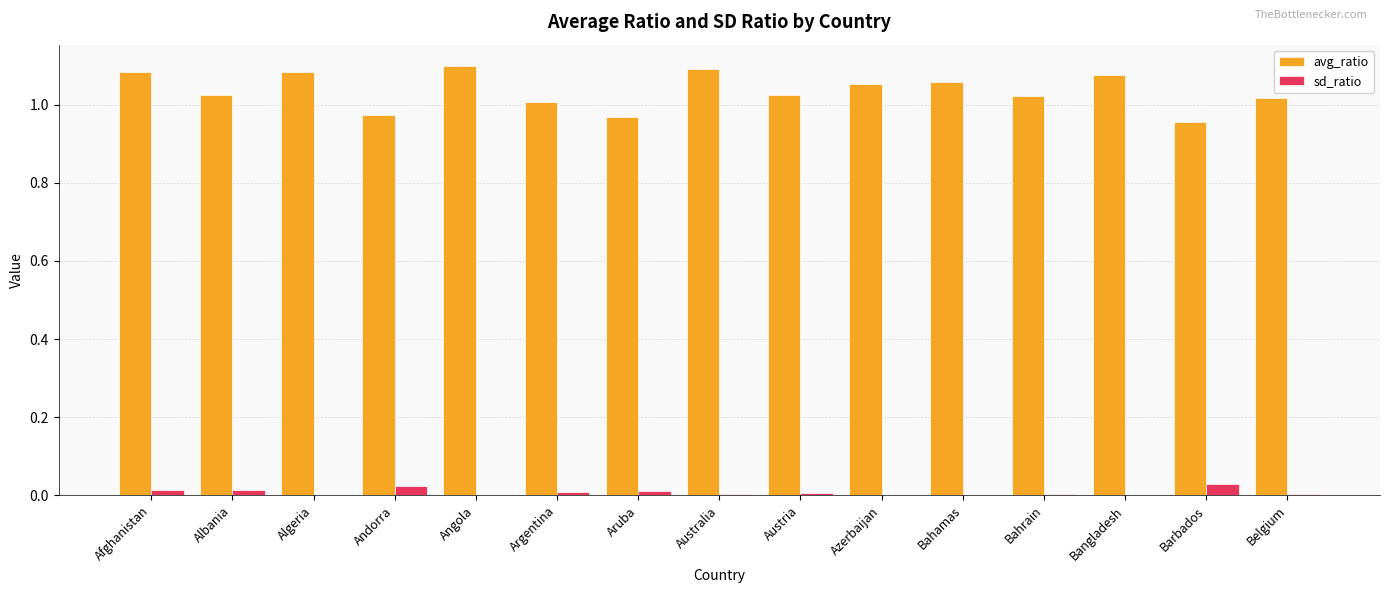

What is the sum of all avg_ratio values?

15.5